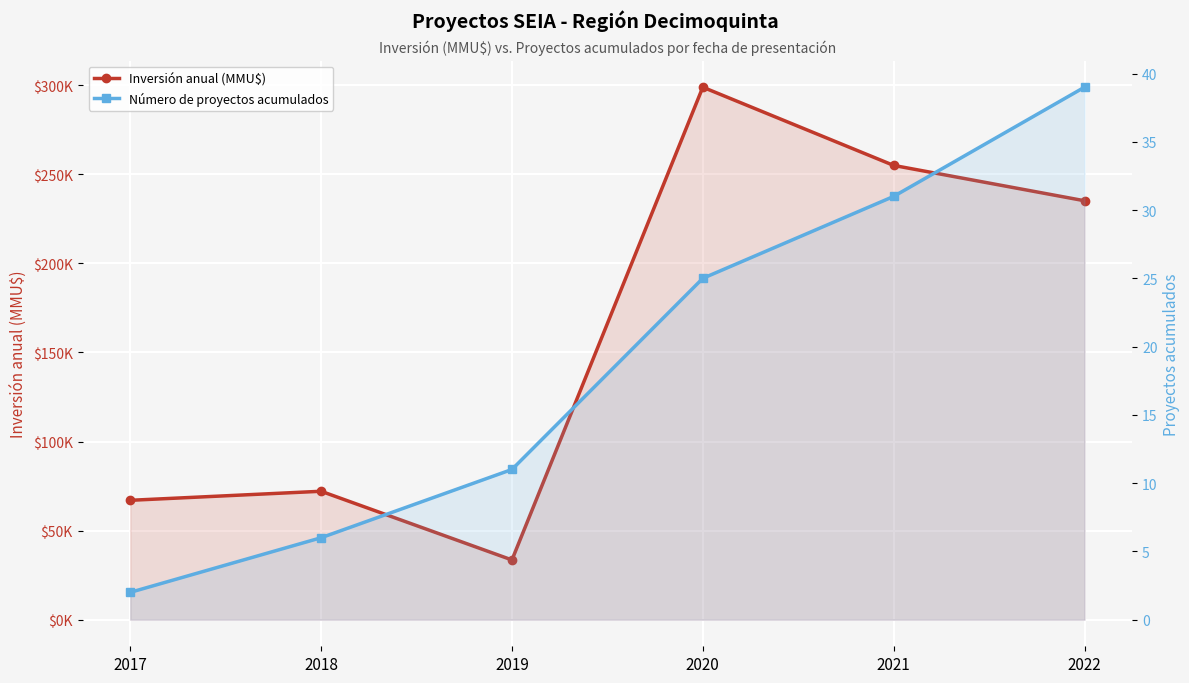

What is the greatest value displayed?

298912